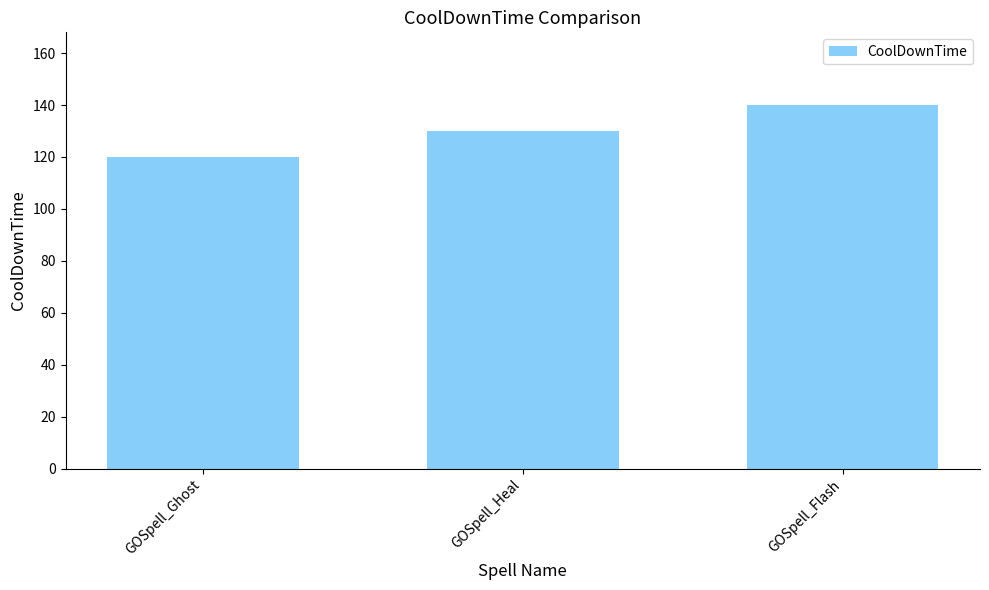

Which label corresponds to the smallest value in the chart?

GOSpell_Ghost